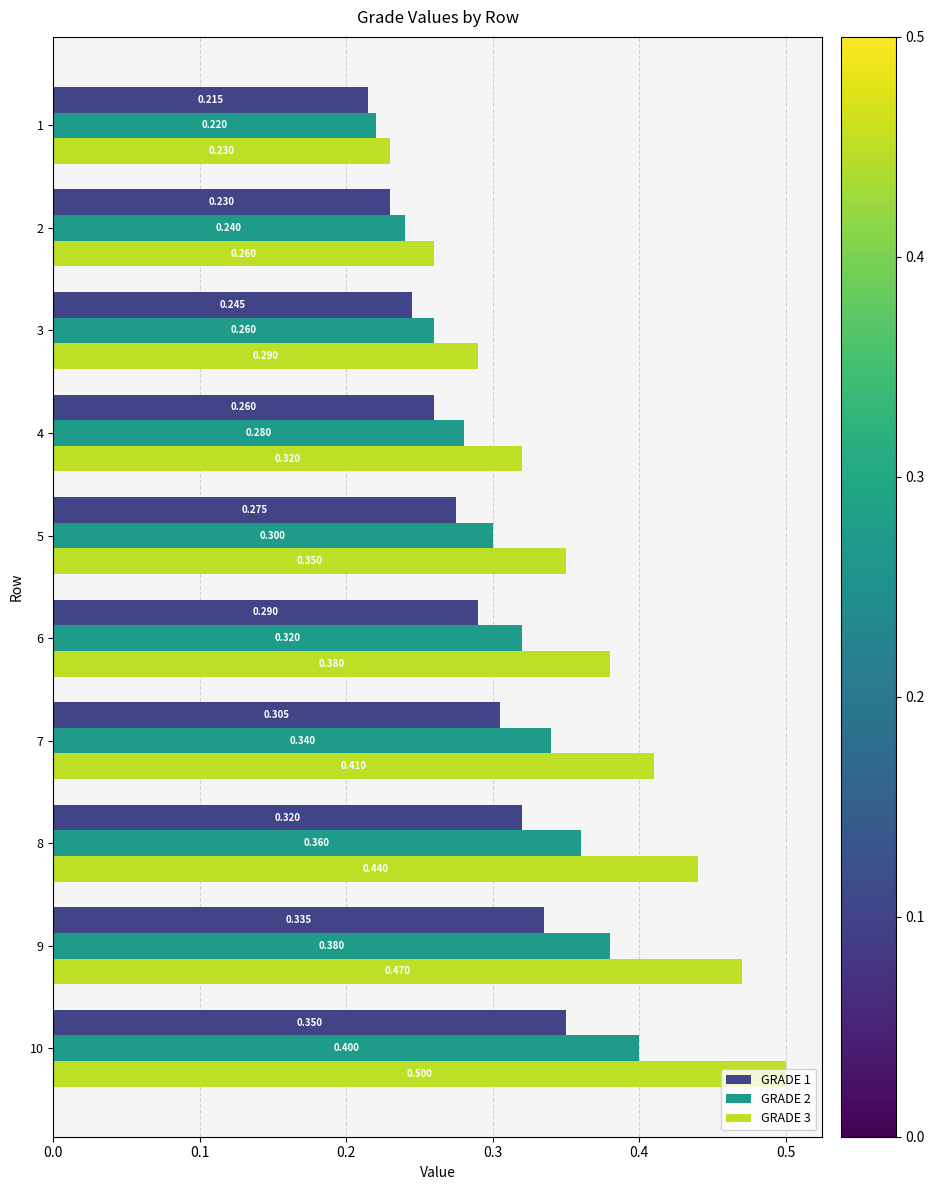

Is the value of GRADE 2 at 10 greater than the value of GRADE 1 at 4?

Yes